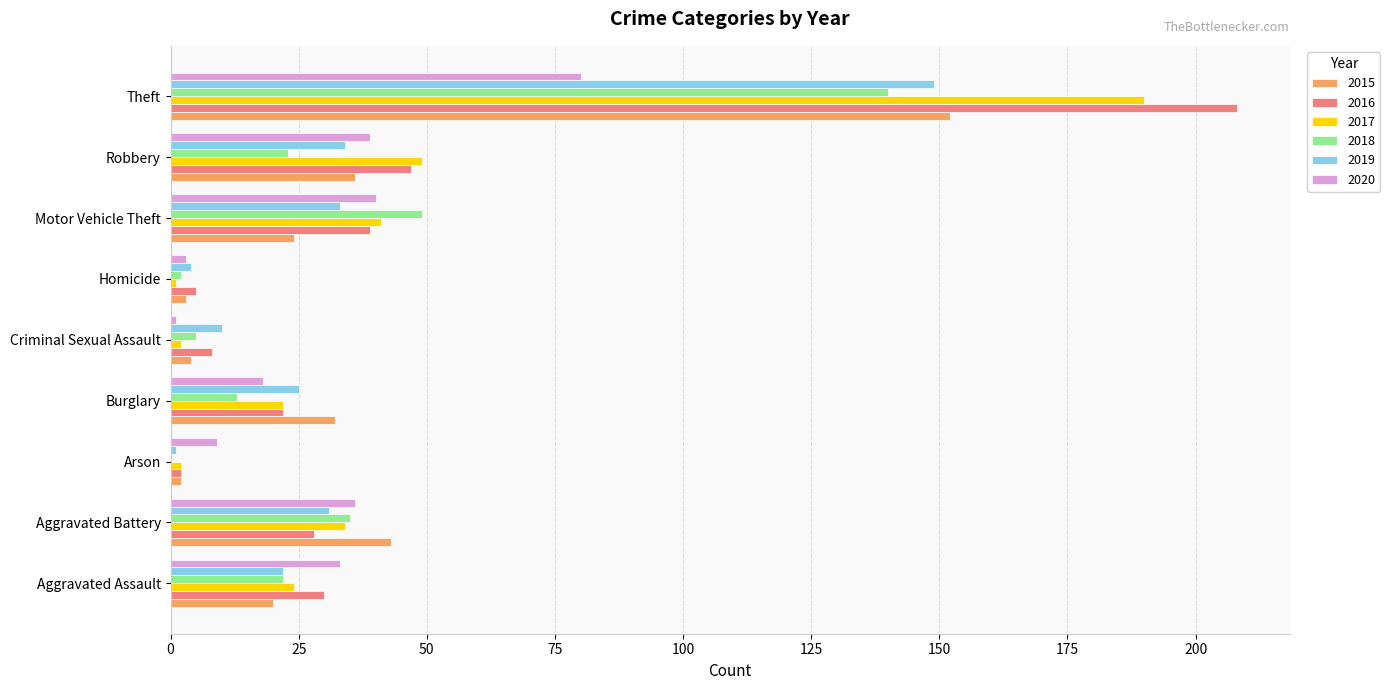

What value does the 2015 series have at Robbery?

36